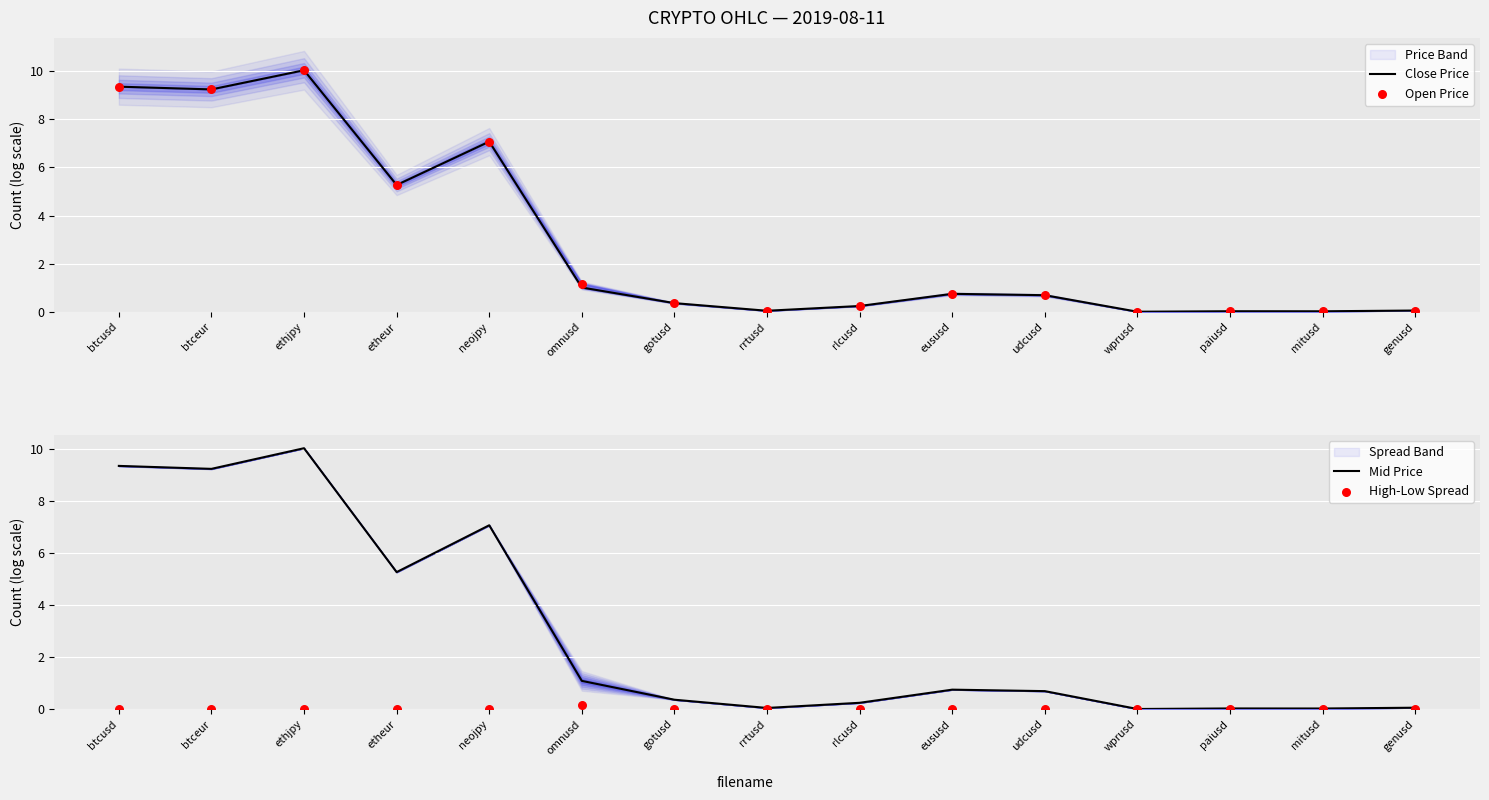

Which series has the widest spread of Y values?

Close Price